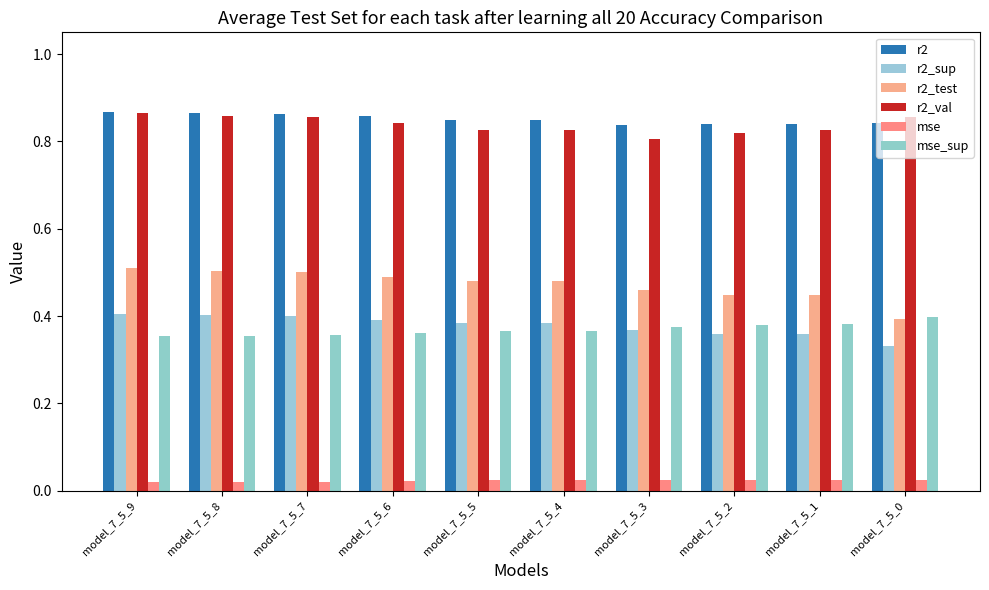

Rank the series at model_7_5_9 from highest to lowest value.

r2, r2_val, r2_test, r2_sup, mse_sup, mse